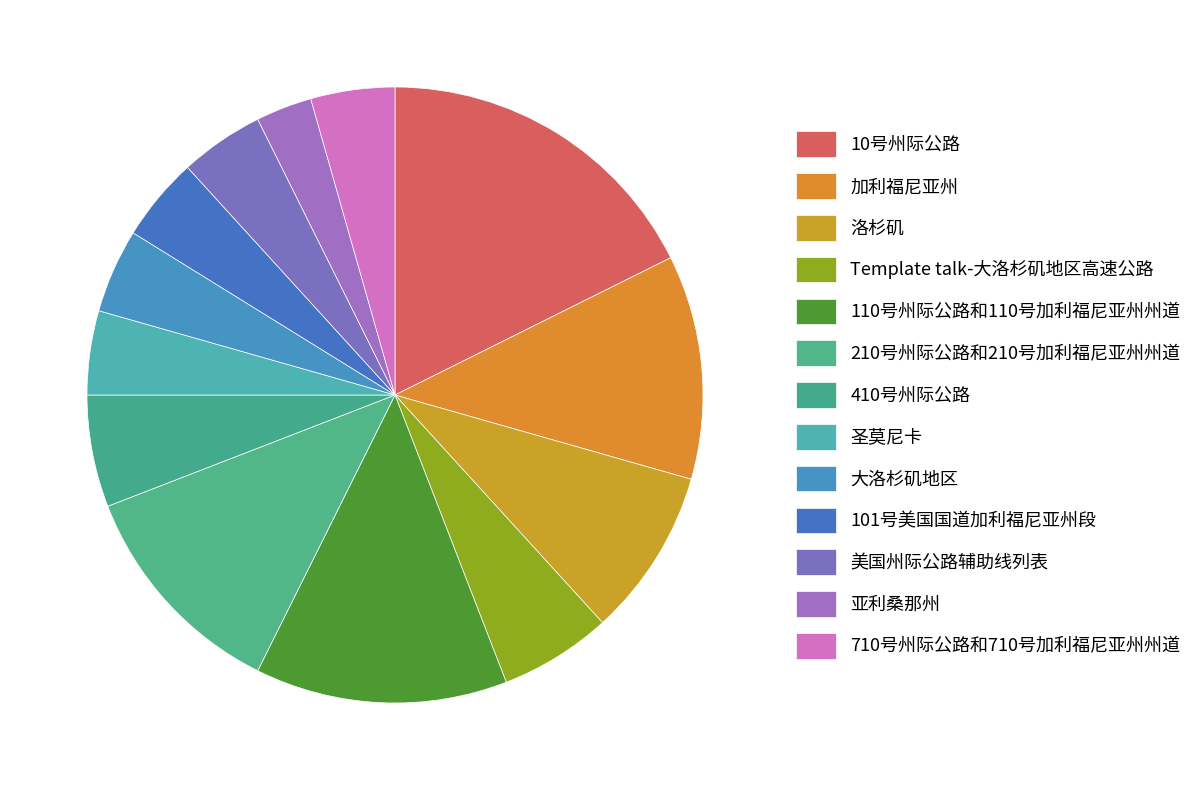

What is the total percentage of 圣莫尼卡 and 710号州际公路和710号加利福尼亚州州道?

8.8%